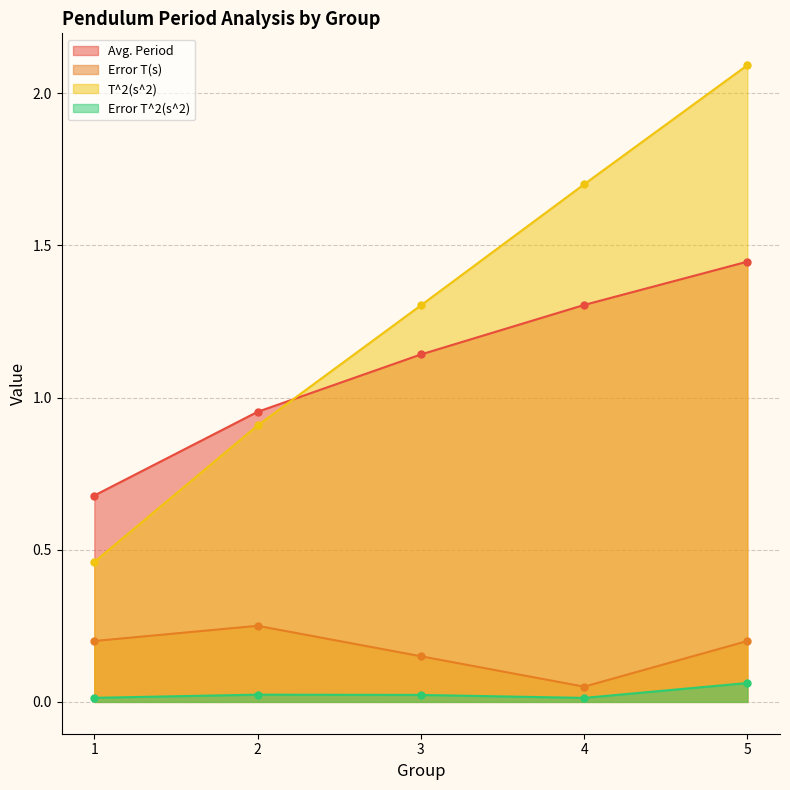

At 1, list the series in order from largest to smallest.

Avg. Period, T^2(s^2), Error T(s), Error T^2(s^2)